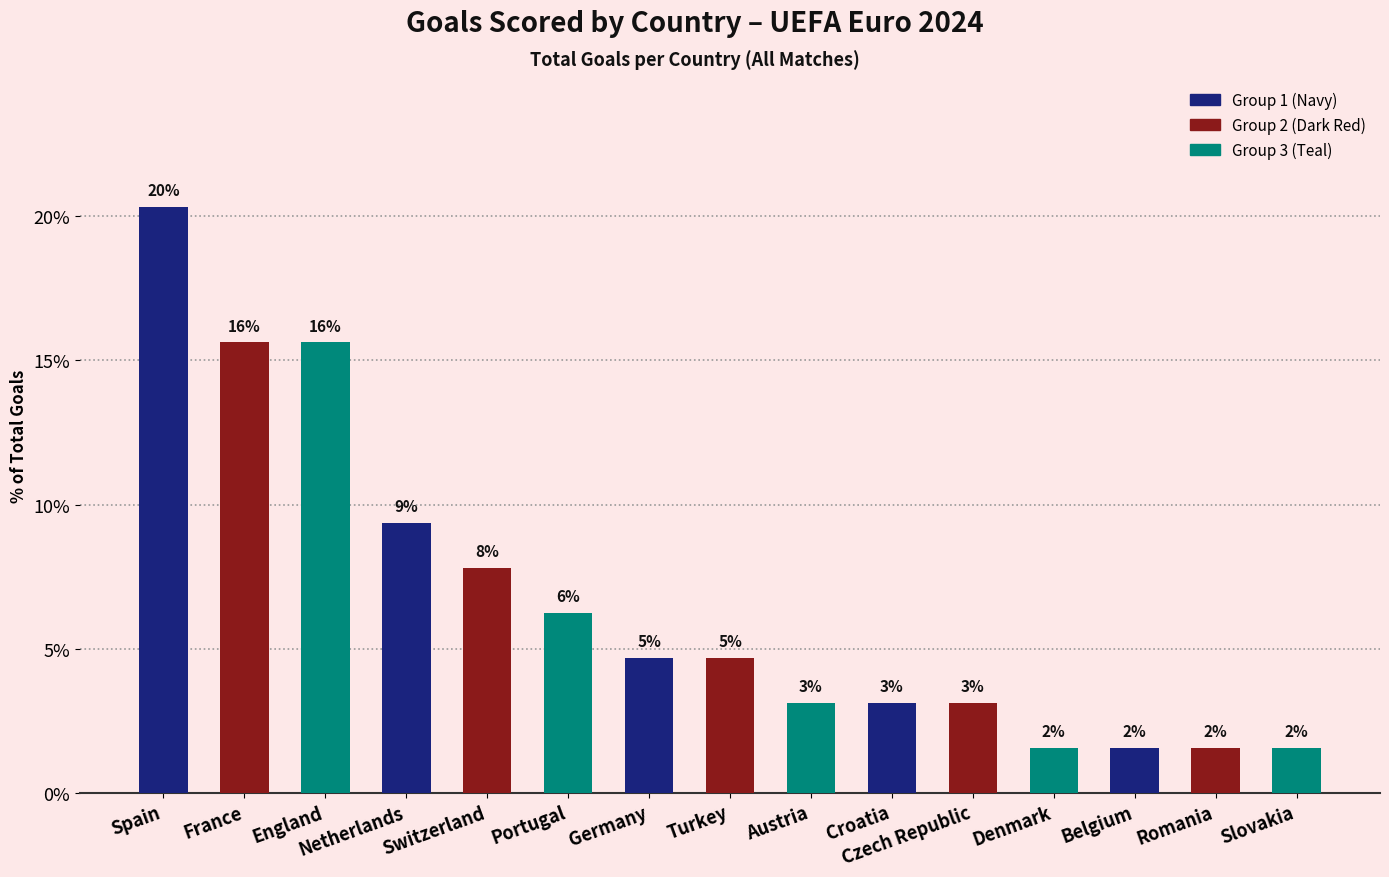

True or false: the data shows 7.8 at Switzerland.

True